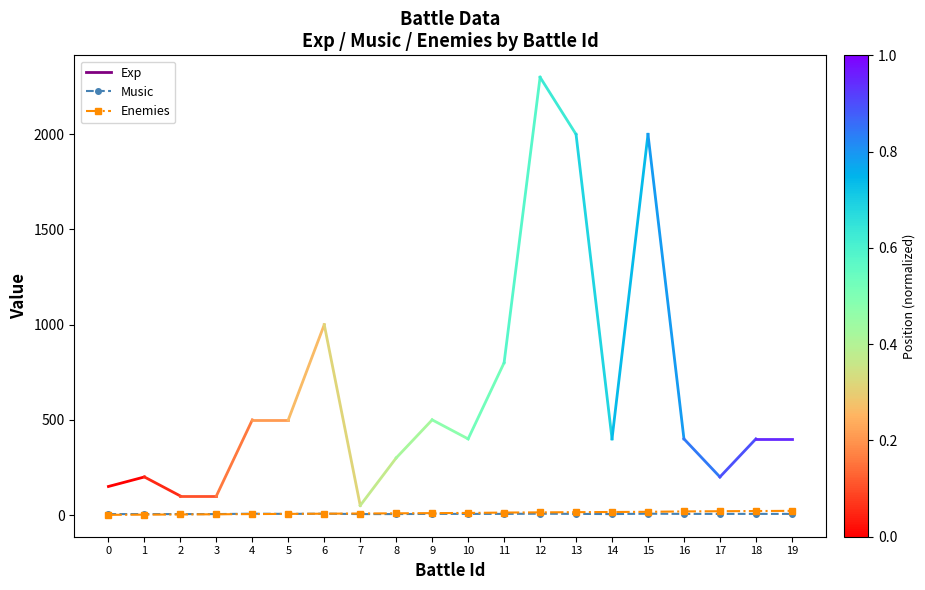

What is the minimum value for Music?

5